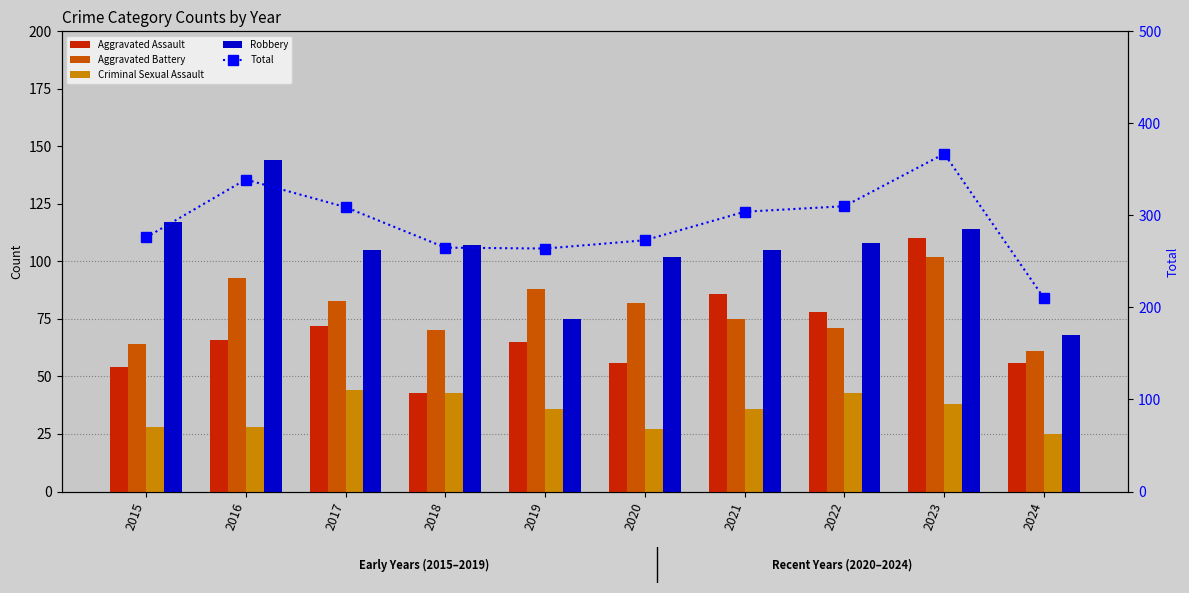

What value does the Total series have at 2023, to the nearest 50?

350